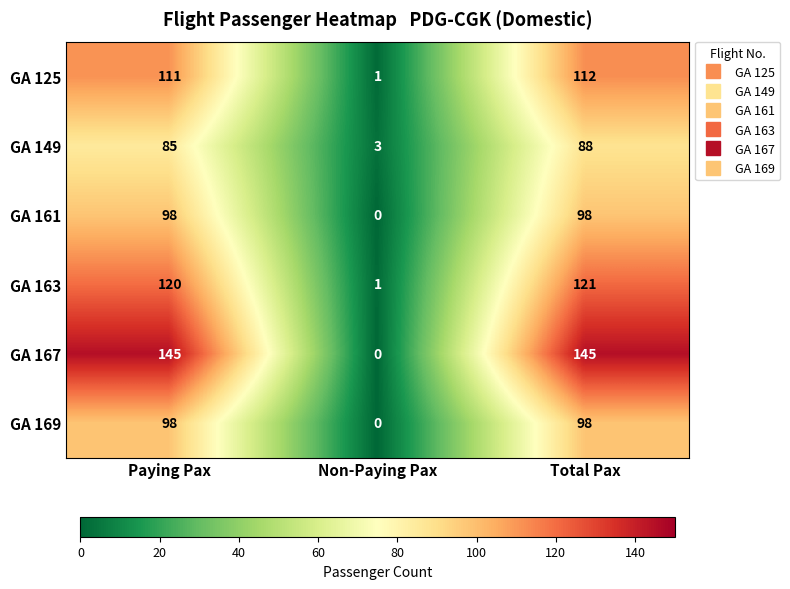

At which category is the sum across all series the highest?

Total Pax